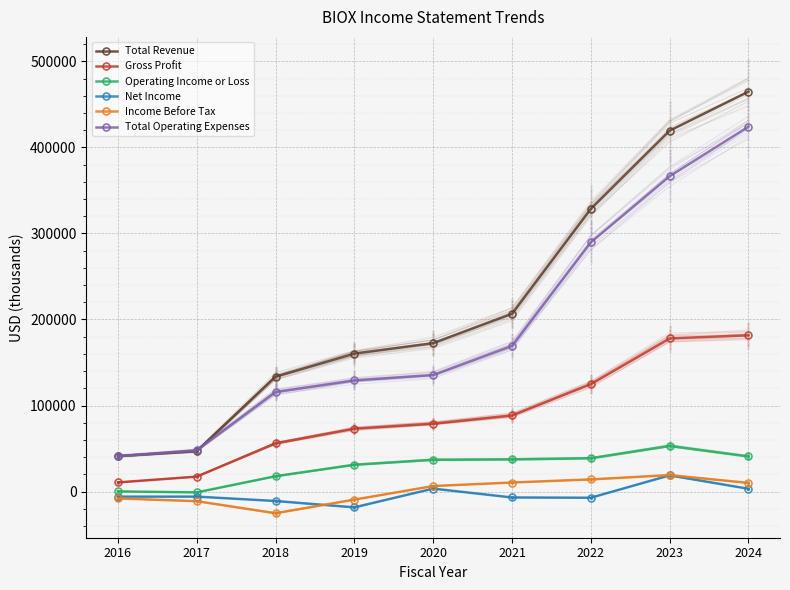

Which series contains the lowest Y value?

Income Before Tax